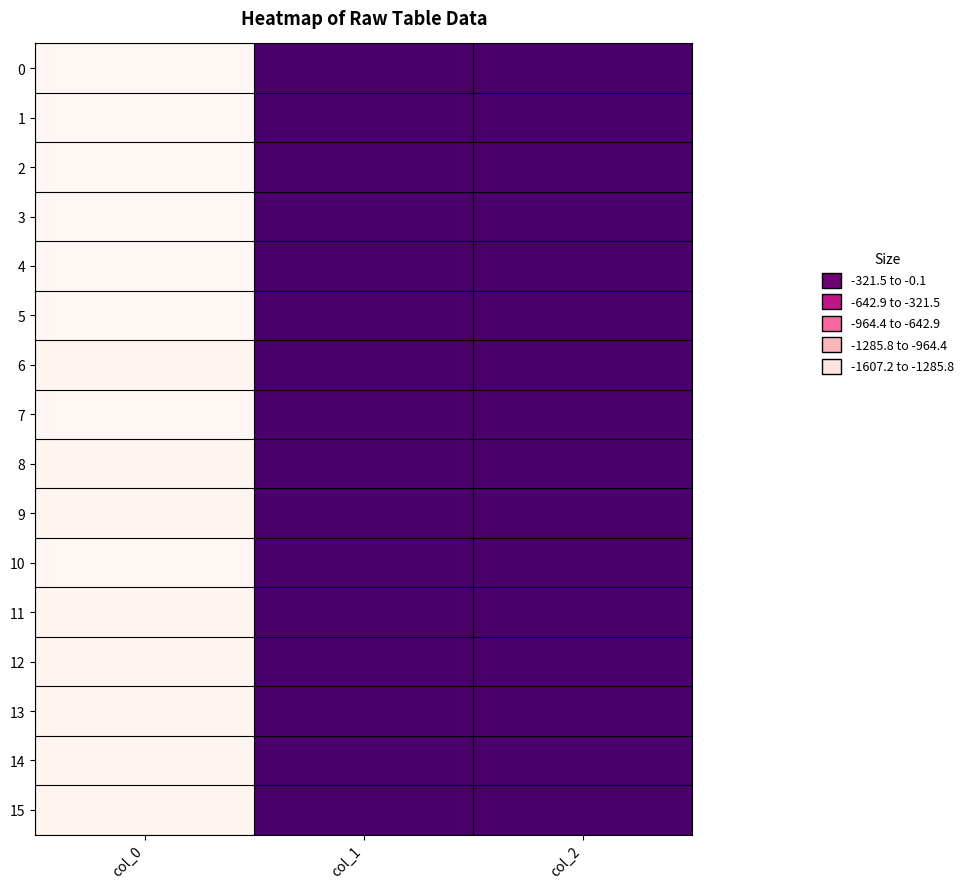

Rank the series by their maximum value, from highest to lowest.

15, 14, 10, 1, 13, 8, 12, 9, 11, 3, 7, 6, 2, 0, 5, 4